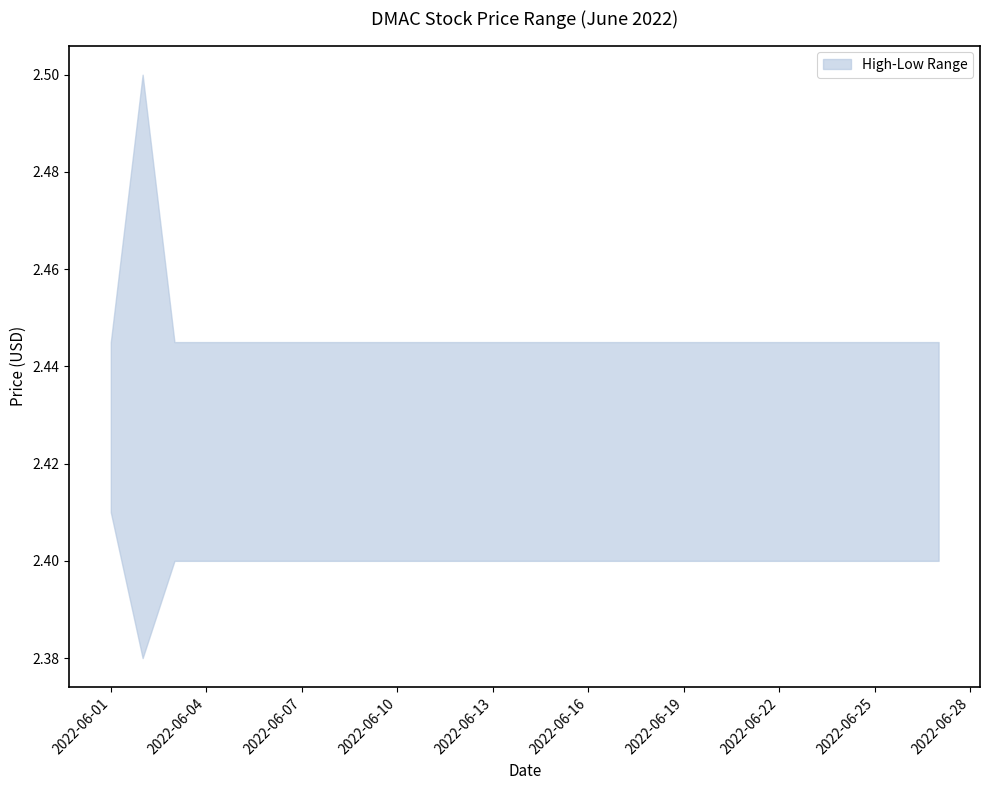

Does the chart have visible grid lines?

No